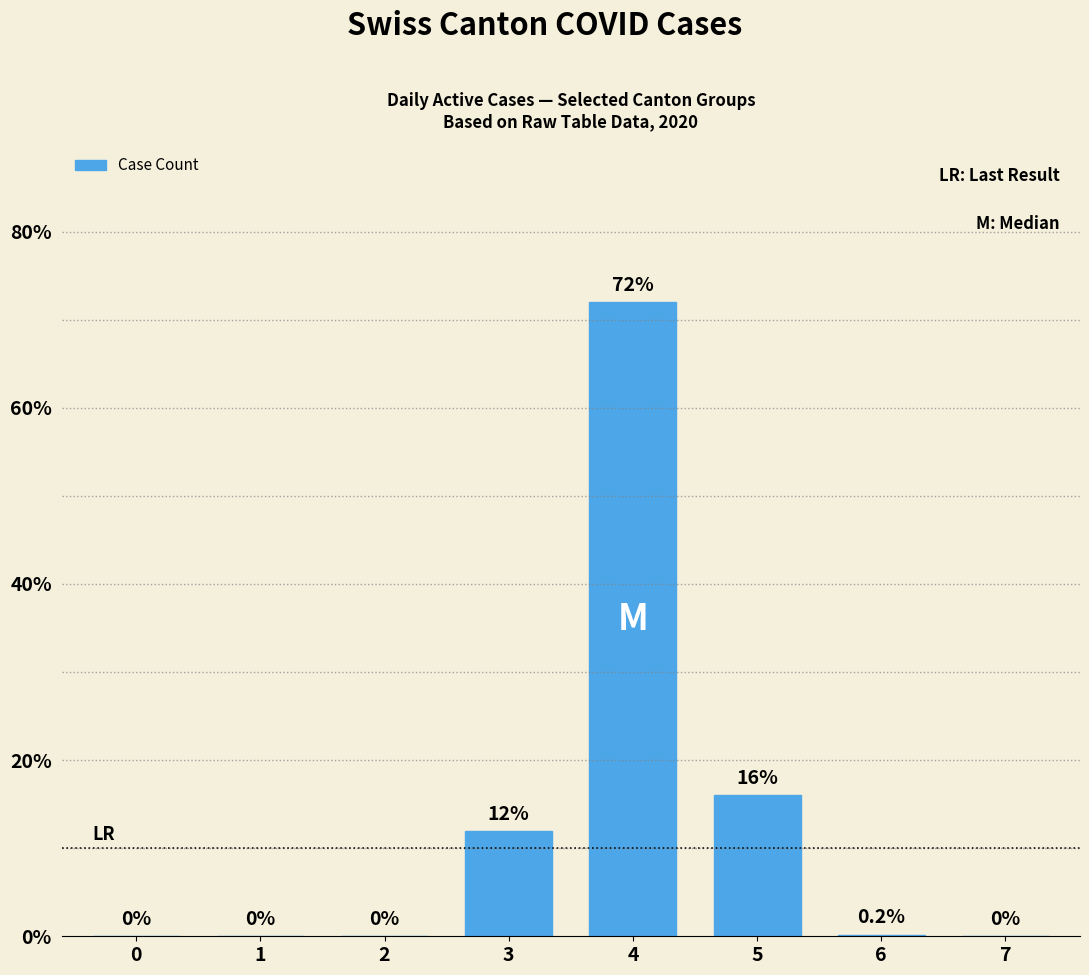

What value does the data have at 5?

16.0